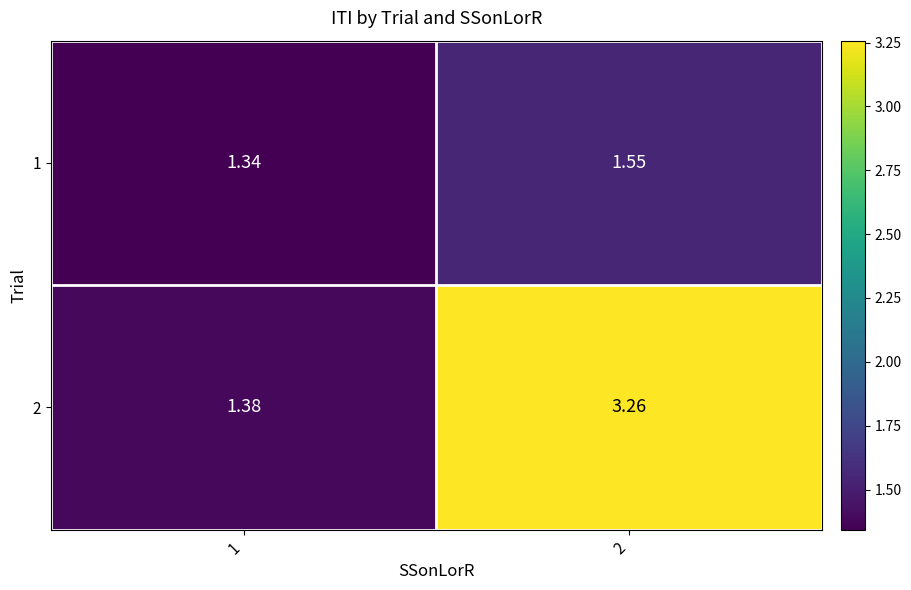

Which series has the largest total across all categories?

2